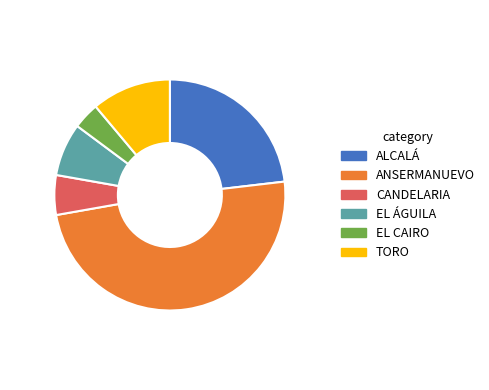

Do EL ÁGUILA and TORO together represent more than half of the pie?

No